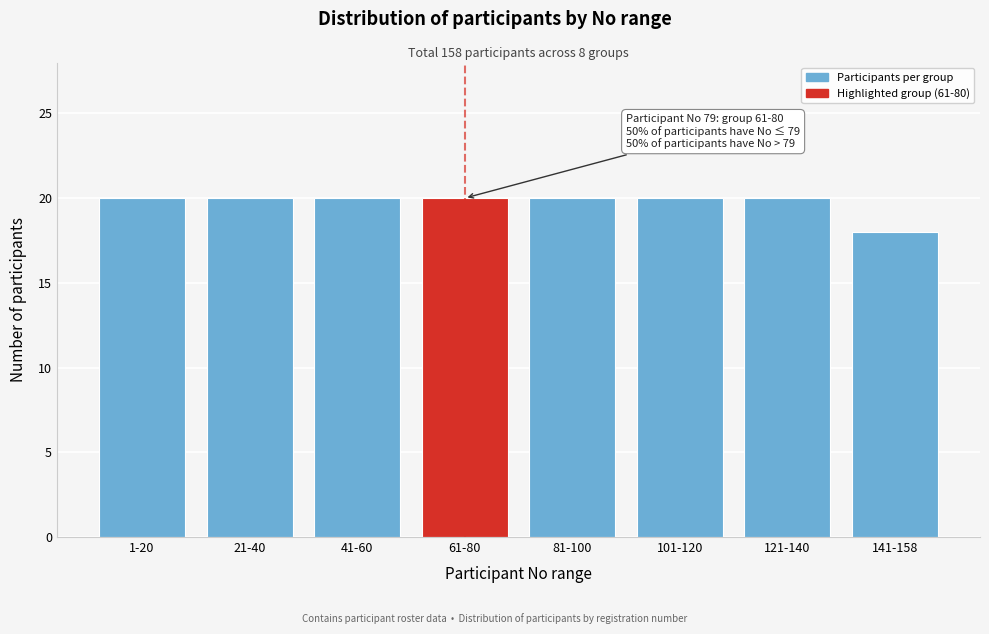

Reading right to left, extract all data points from this chart.

18	20	20	20	20	20	20	20